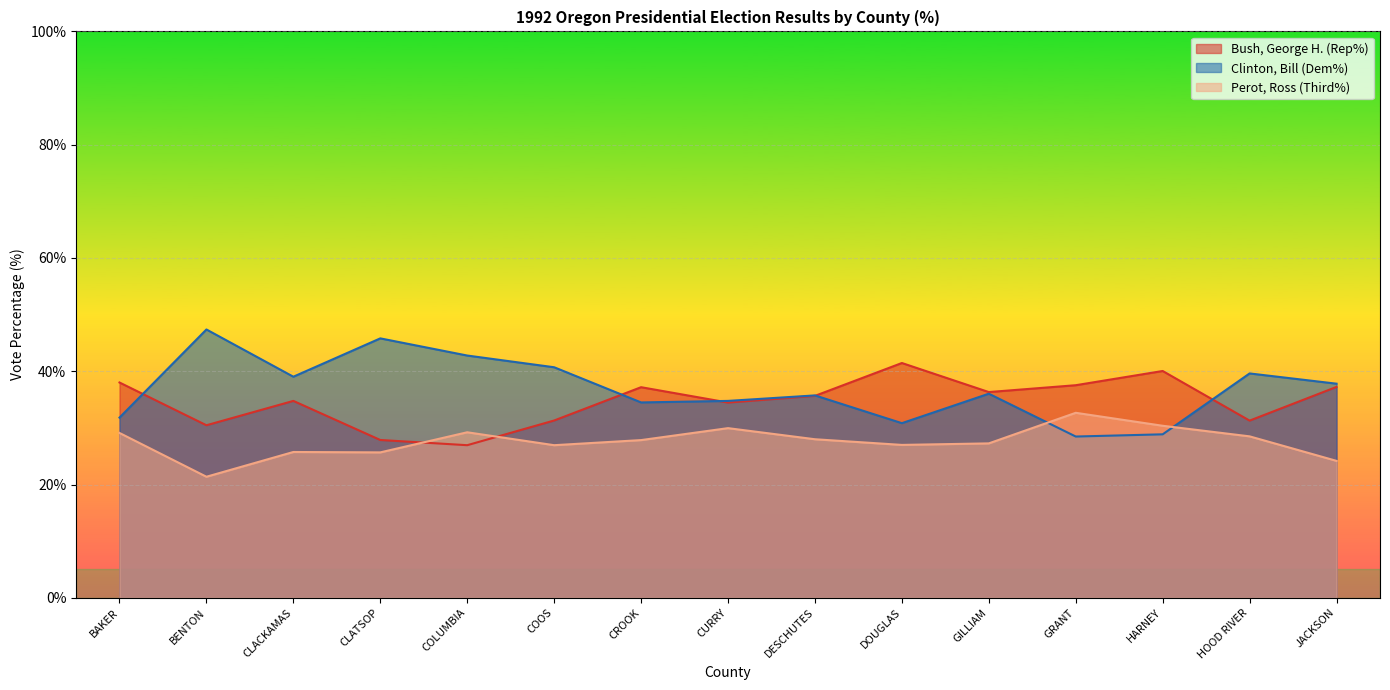

Which series changed the most between CLATSOP and HOOD RIVER?

Clinton, Bill (Dem%)